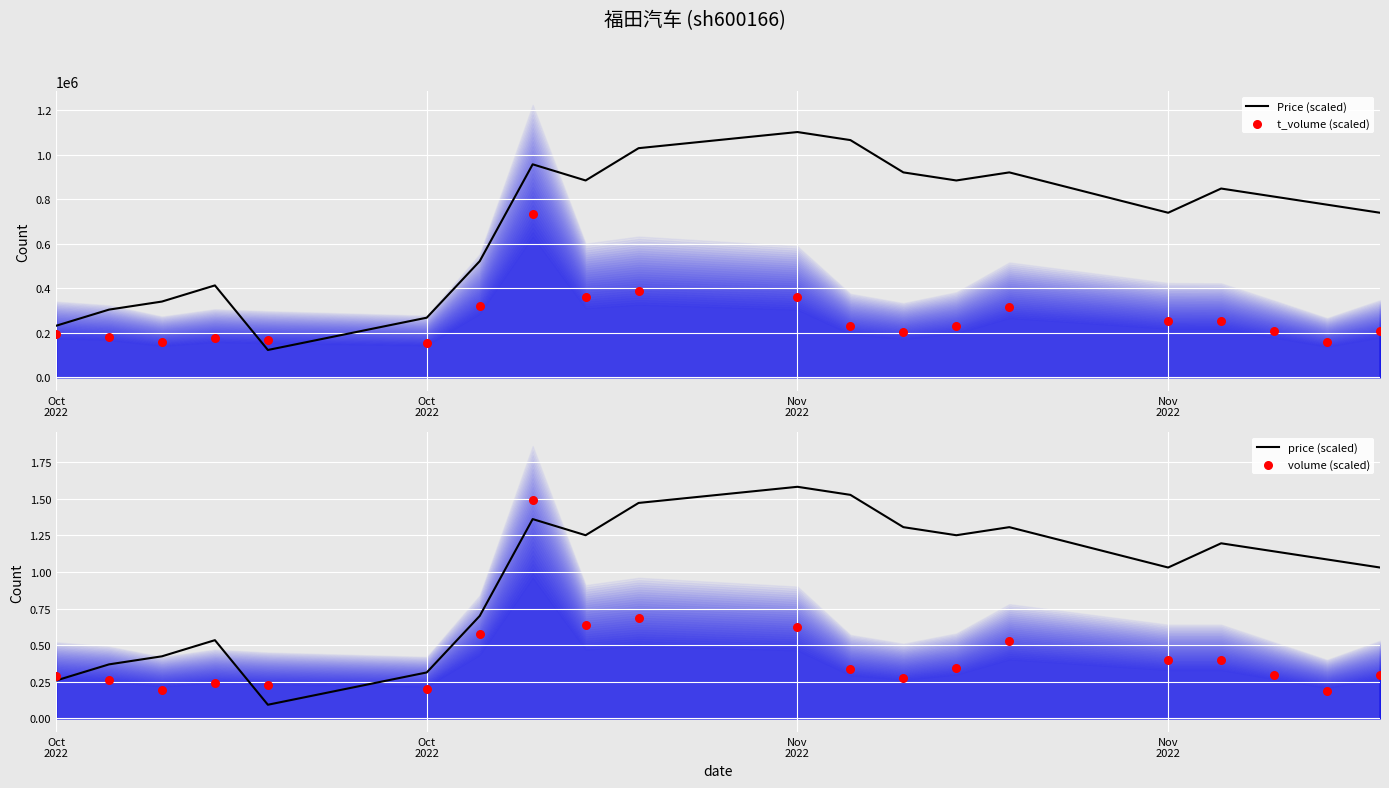

Which series reaches the minimum Y coordinate?

price (scaled)